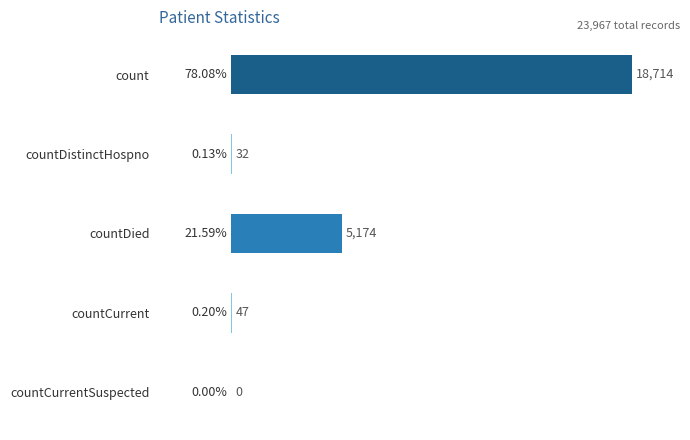

Approximately how many times larger is the value at countDied compared to countDistinctHospno?

161.7